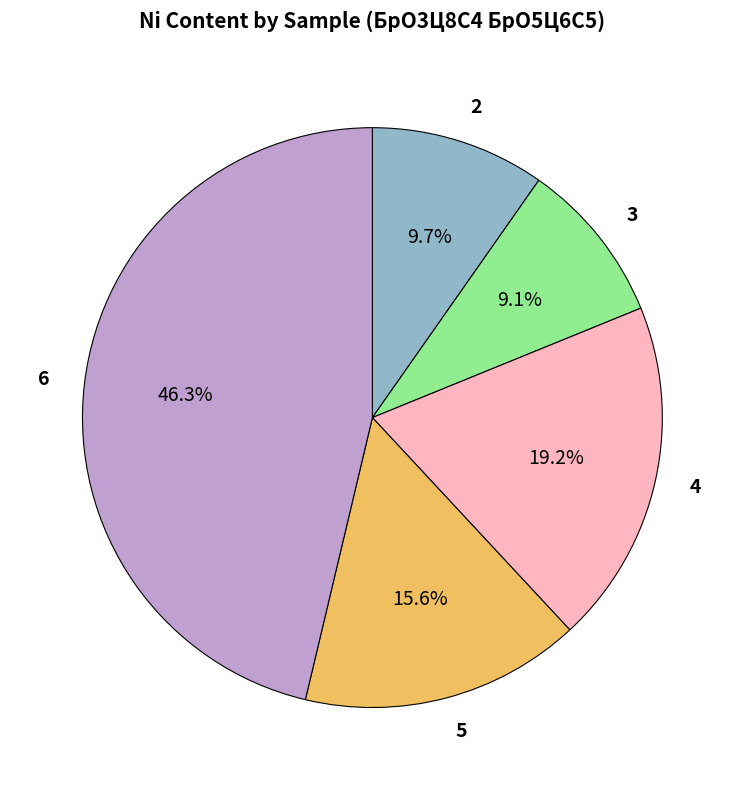

Count the number of slices in the pie.

5